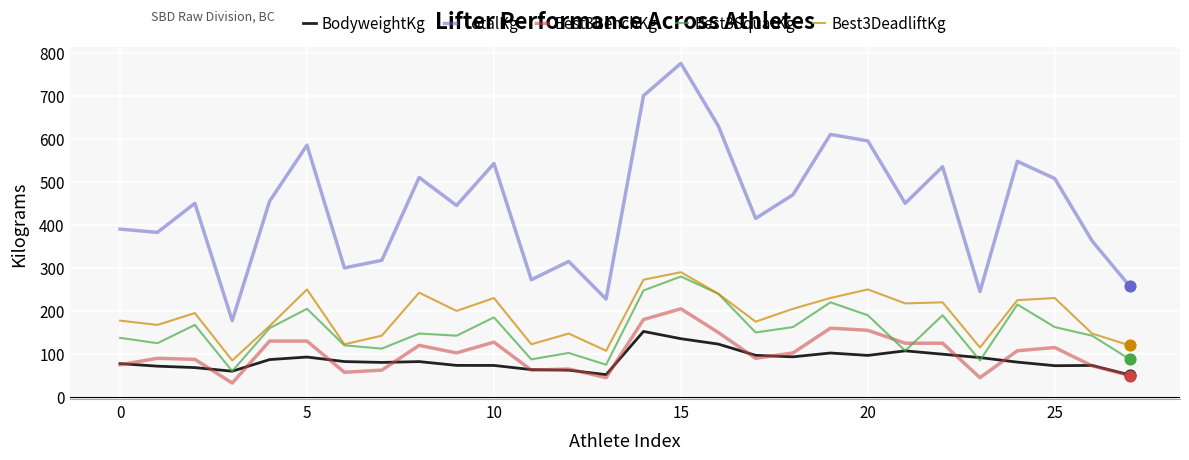

Which series has the largest range (max minus min)?

TotalKg